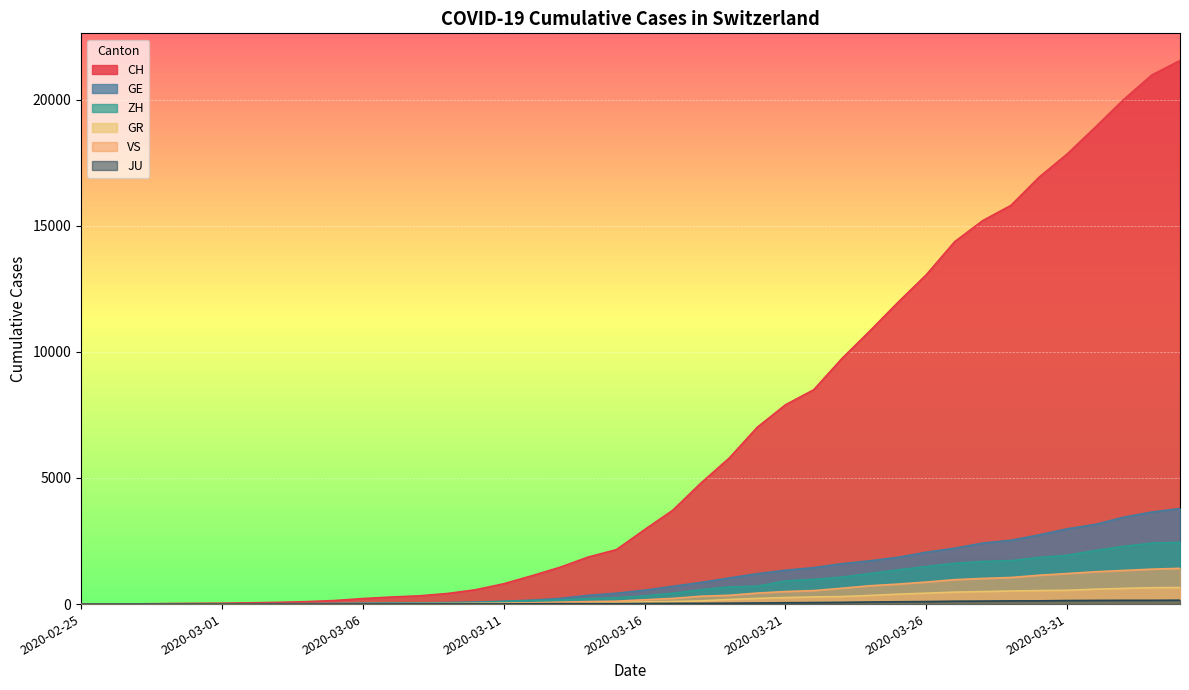

Is it true that VS equals 1385 at 2020-04-03?

True